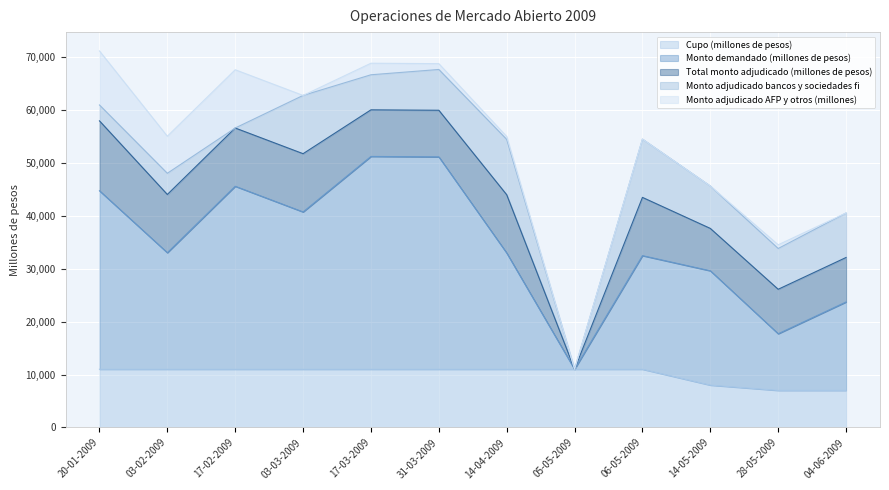

Reading left to right, what are all the values shown in this chart?

Cupo (millones de pesos): 11000	11000	11000	11000	11000	11000	11000	11000	11000	8000	7000	7000
Monto demandado (millones de pesos): 33700	22000	34550	29700	40180	40100	21950	0	21450	21590	10700	16700
Total monto adjudicado (millones de pesos): 13200	11000	11000	11000	8800	8800	11000	0	11000	8000	8400	8400
Monto adjudicado bancos y sociedades fi: 3000	4000	0	11000	6620	7700	10450	0	11000	8000	7700	8400
Monto adjudicado AFP y otros (millones): 10200	7000	11000	0	2180	1100	550	0	0	0	700	0